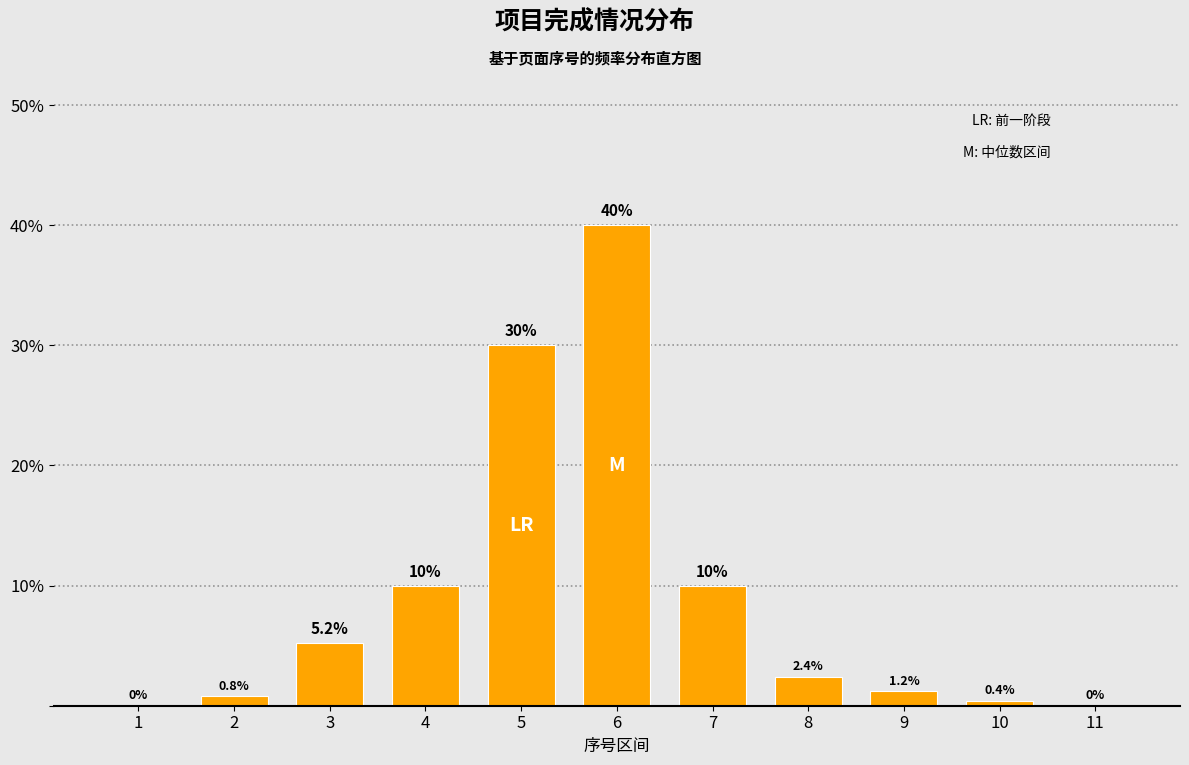

Reading left to right, transcribe all the data shown in this chart.

1=0.0	2=0.8	3=5.2	4=10.0	5=30.0	6=40.0	7=10.0	8=2.4	9=1.2	10=0.4	11=0.0